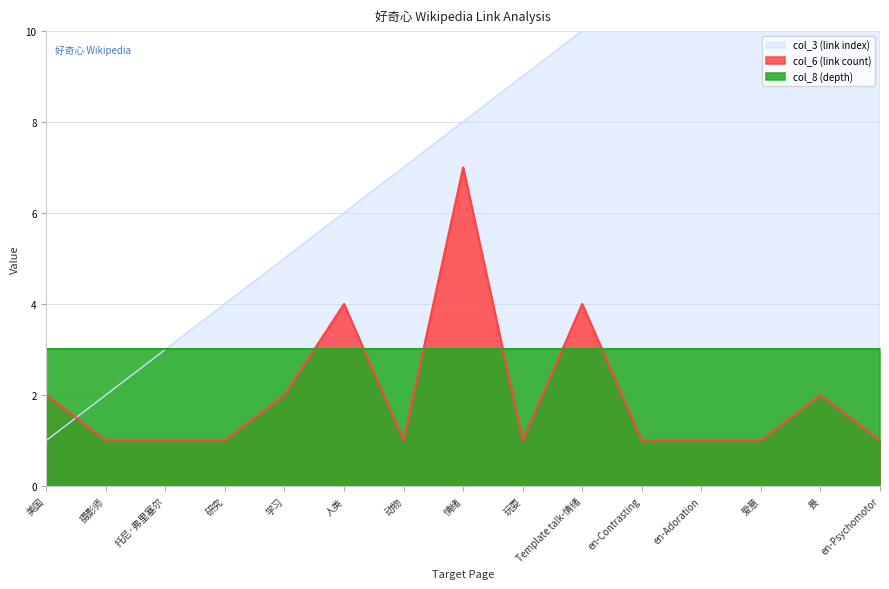

Where do col_6 (link count) and col_3 (link index) first cross each other?

美国 and 摄影师